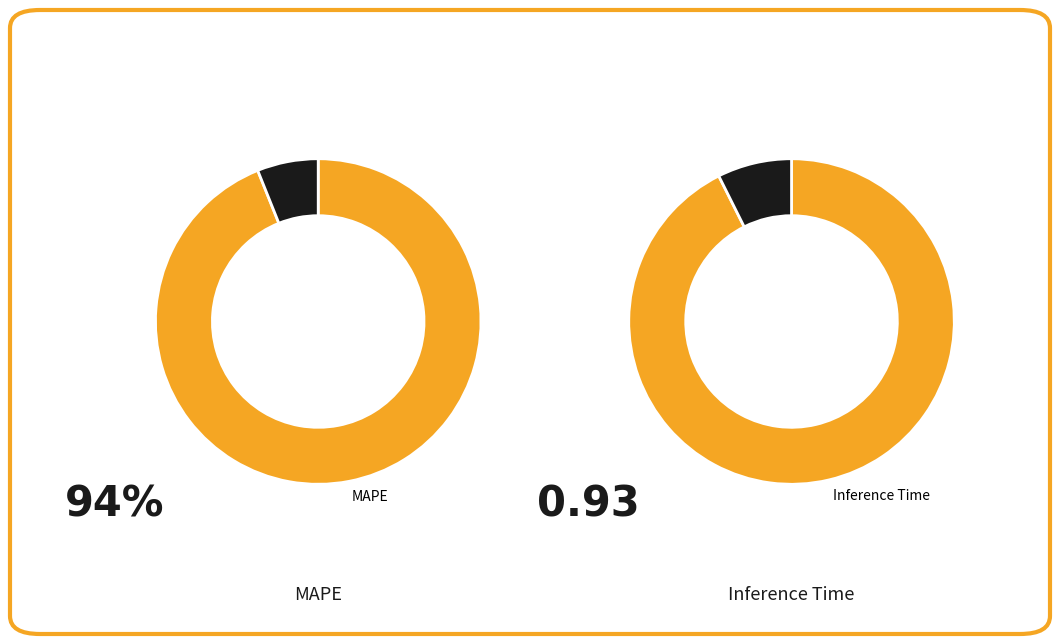

True or false: MSE accounts for 0% of the total.

True